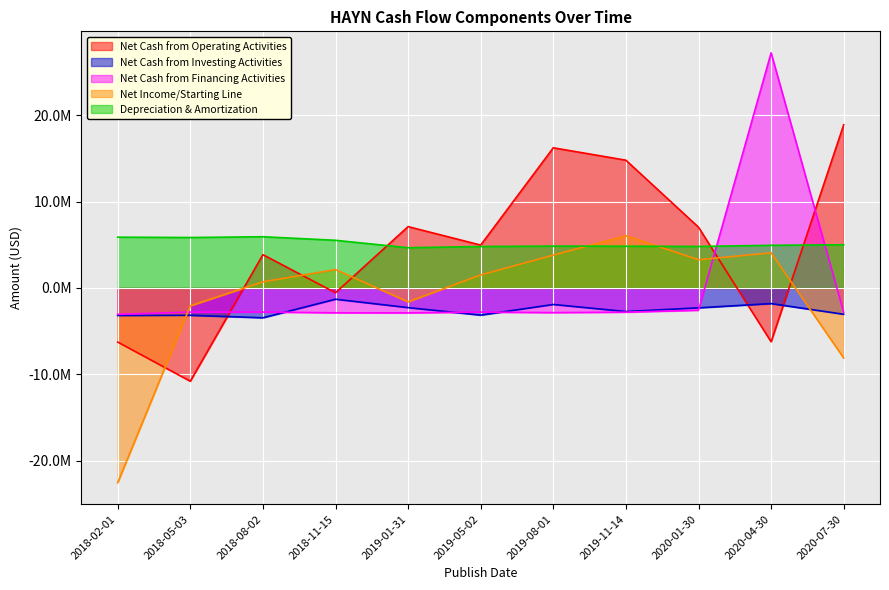

Reading left to right, transcribe all the data shown in this chart.

Net Cash from Operating Activities: -6253000	-10784000	3851000	-551000	7096000	4961000	16212000	14778000	7028000	-6221000	18874000
Net Cash from Investing Activities: -3183000	-3155000	-3447000	-1300000	-2271000	-3138000	-1907000	-2725000	-2296000	-1804000	-3042000
Net Cash from Financing Activities: -3051000	-2790000	-2783000	-2870000	-2879000	-2790000	-2850000	-2797000	-2576000	27195000	-2820000
Net Income/Starting Line: -22526000	-2068000	713000	2130000	-1603000	1509000	3802000	6037000	3268000	4068000	-8097000
Depreciation & Amortization: 5877000	5836000	5926000	5515000	4655000	4796000	4844000	4831000	4803000	4936000	4999000